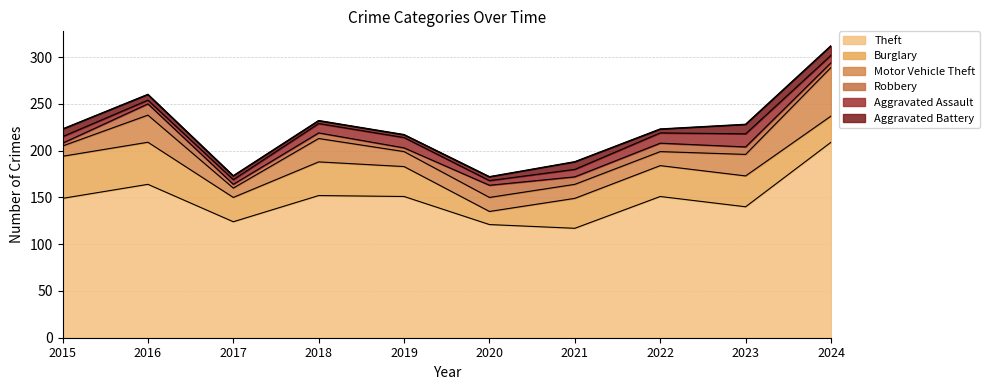

What is the average value of the Robbery series?

7